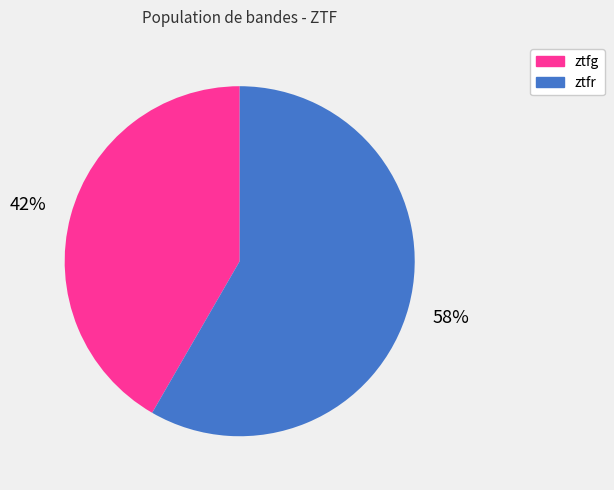

Does any single category account for the majority?

Yes